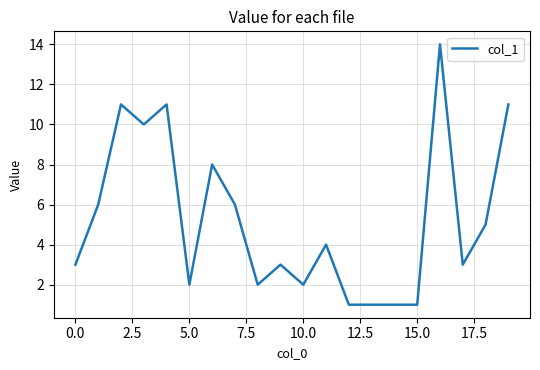

What is the difference between the maximum and minimum values?

13